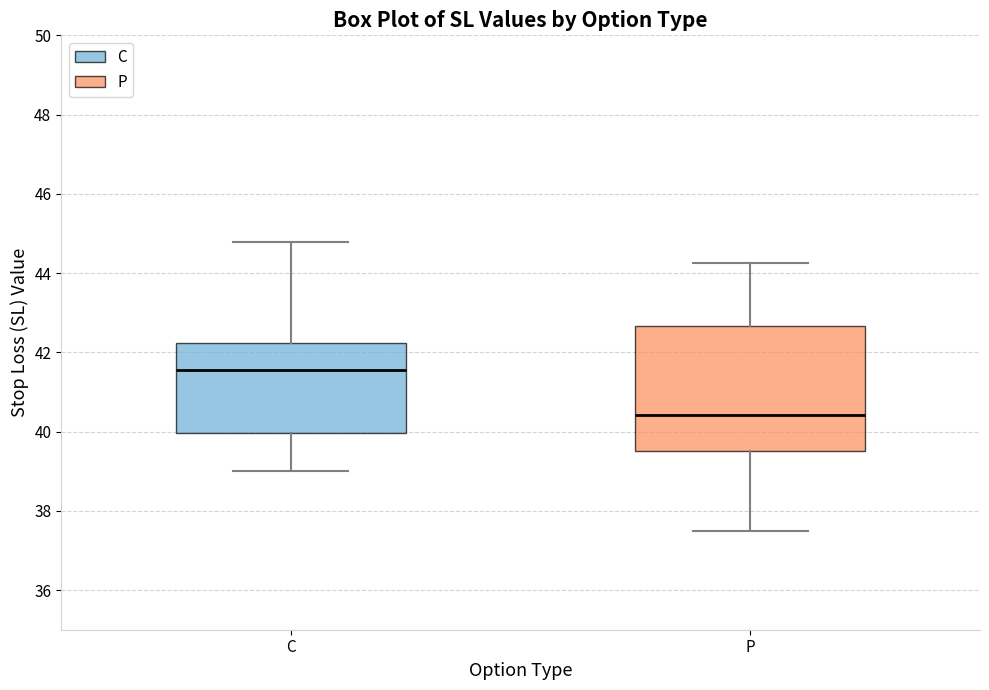

Where does the lower whisker of the box for P end on the y-axis? The values are not printed on the chart, so give them approximately, as read against the axis.

37.6